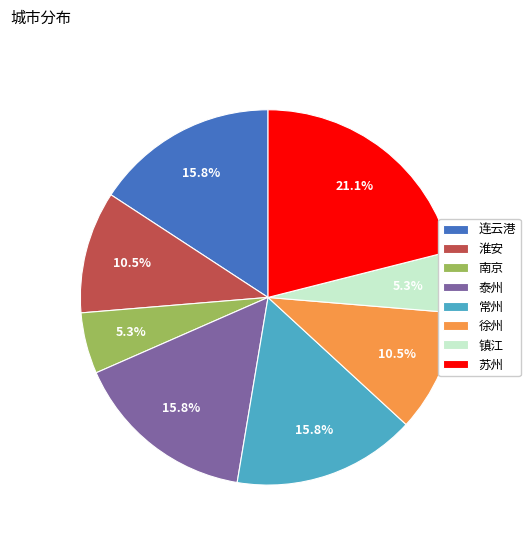

To the nearest percent, what percentage of the pie is 南京?

5%